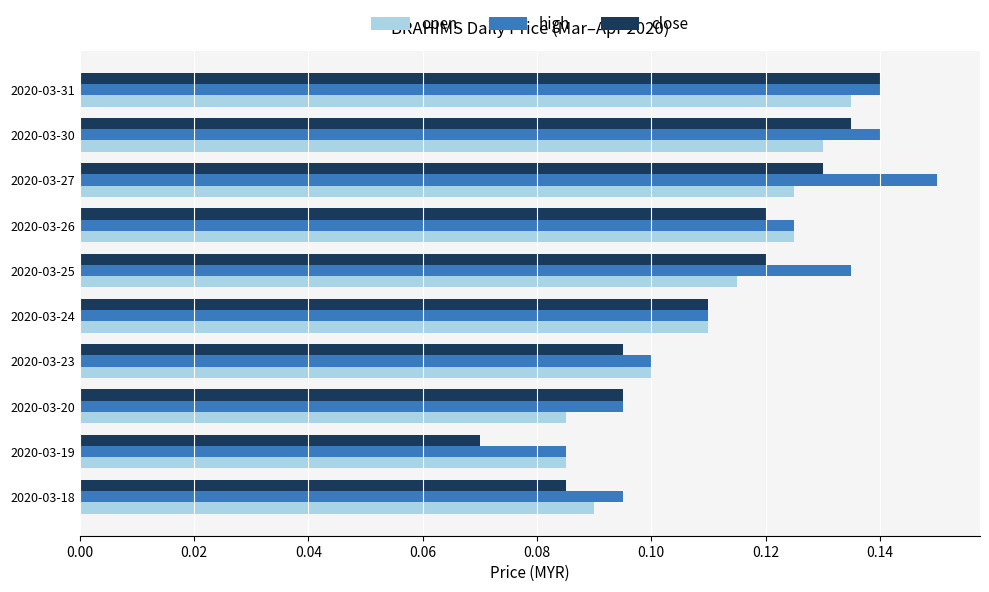

Which label corresponds to the smallest value in the chart?

2020-03-19